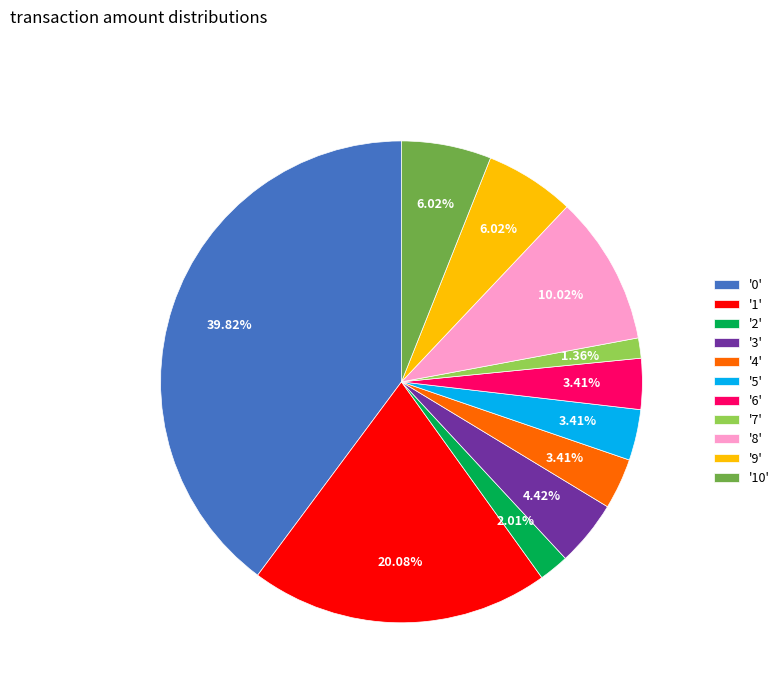

Does any single category account for the majority?

No